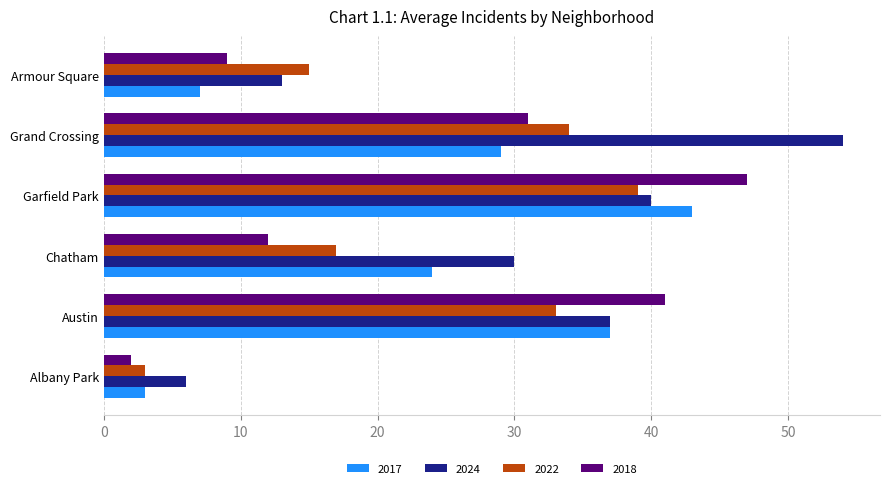

What value does the 2024 series have at Garfield Park, to the nearest 10?

40